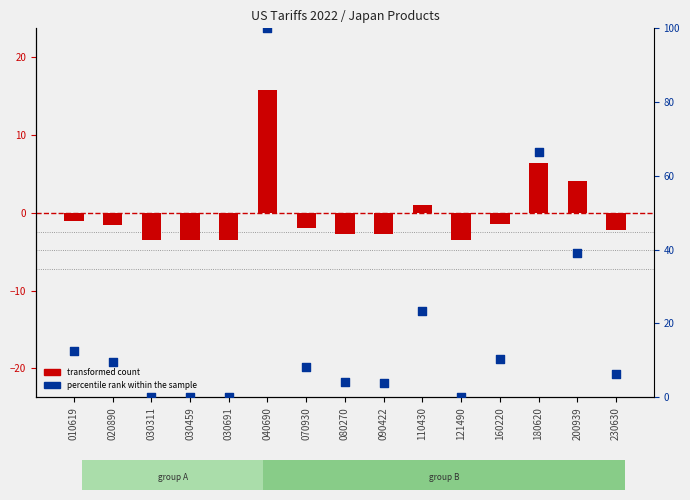

Which series contains the highest Y value?

percentile rank within the sample